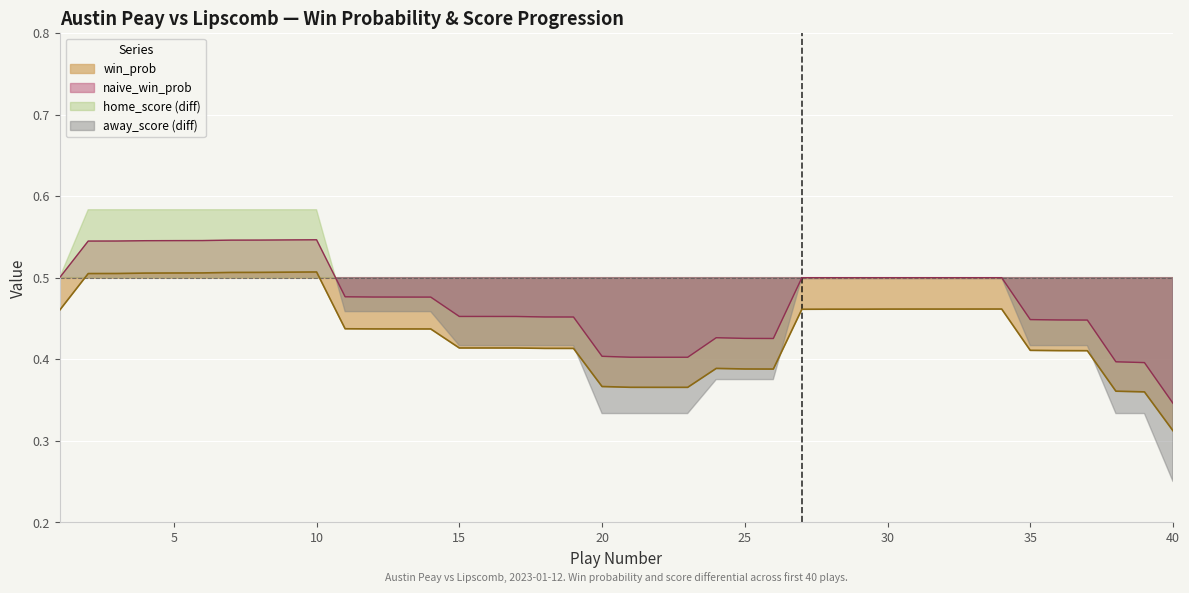

True or false: naive_win_prob has a value of 0.4 at 20.

True